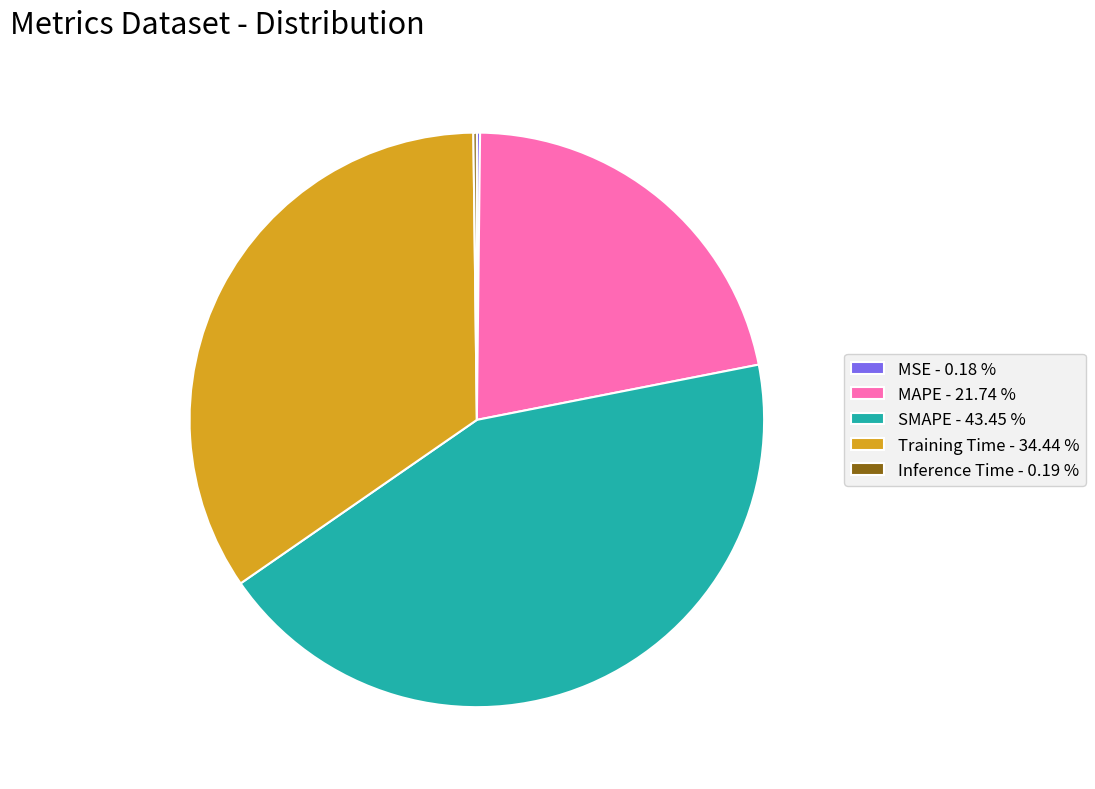

Does any single category account for the majority?

No